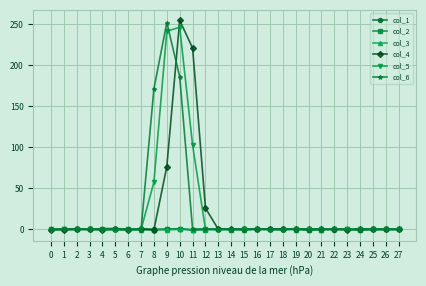

The col_5 series shows 137.0 at 11. True or false?

False